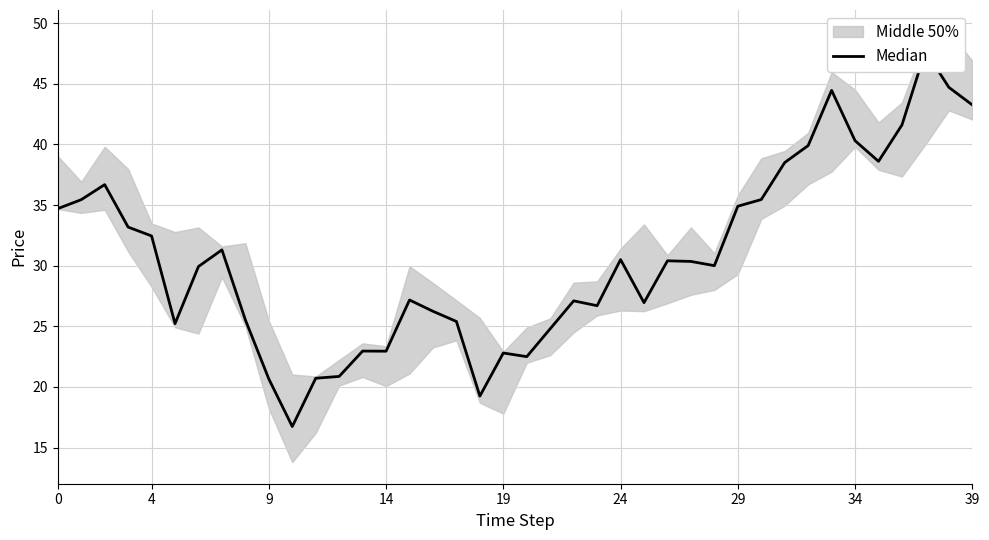

How many points are lower than both their immediate neighbors (excluding endpoints)?

9